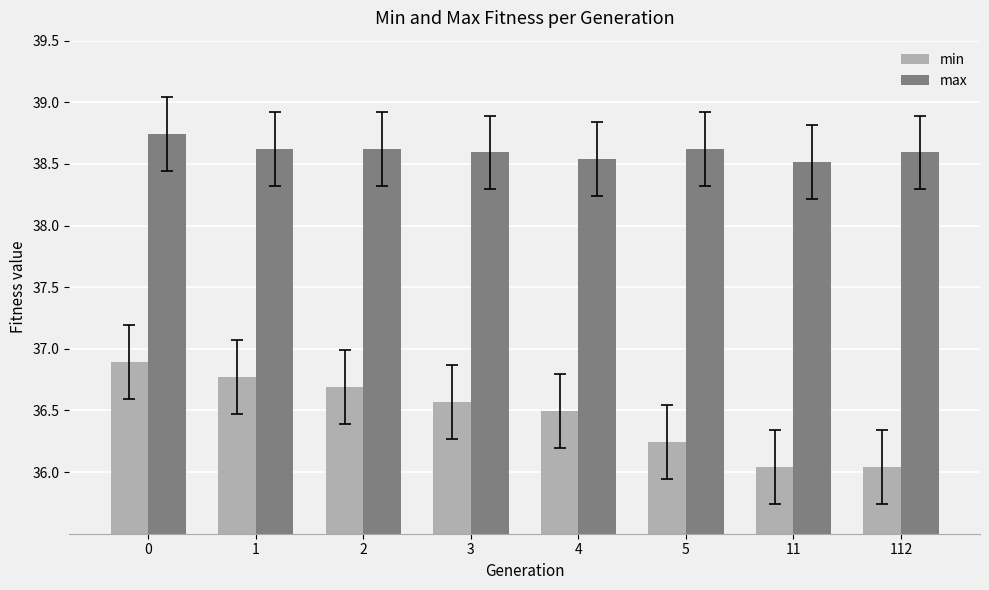

How many bars are there in each group?

2